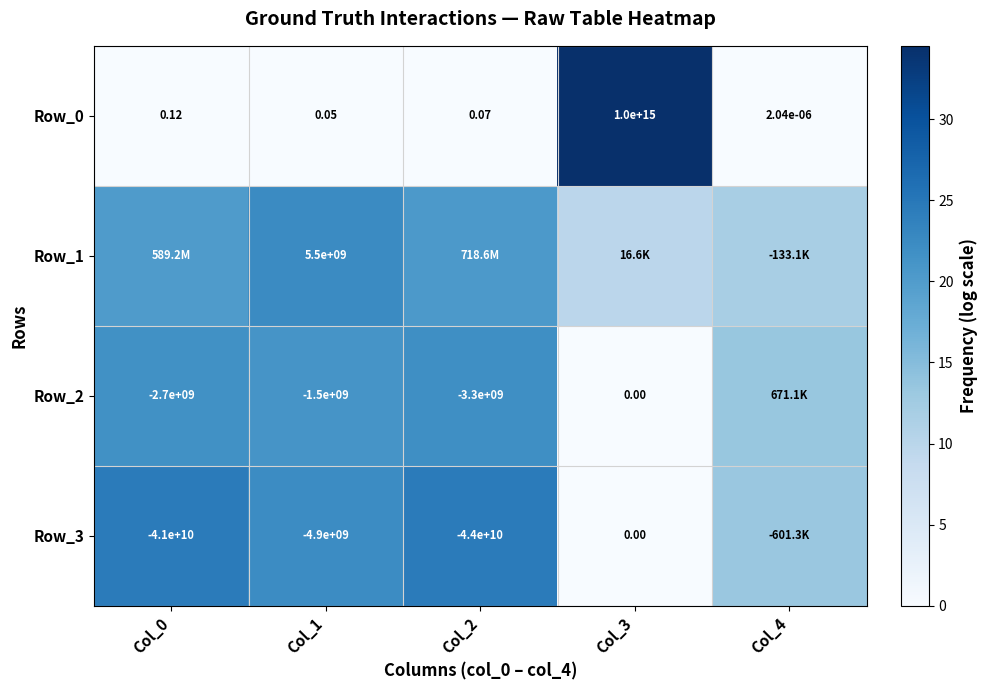

At which category is the sum across all series the highest?

Col_2